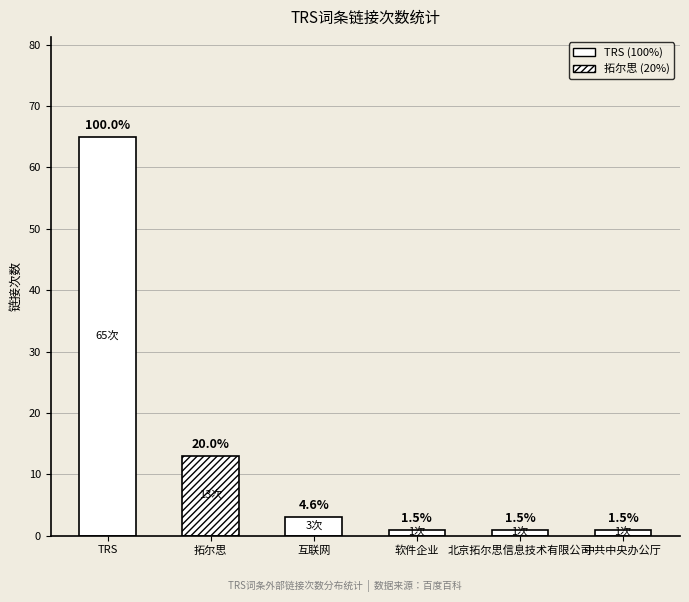

True or false: the data shows 26 at TRS.

False